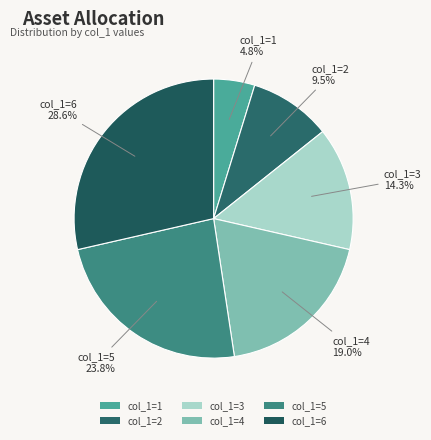

Which category has the biggest portion of the pie?

col_1=6